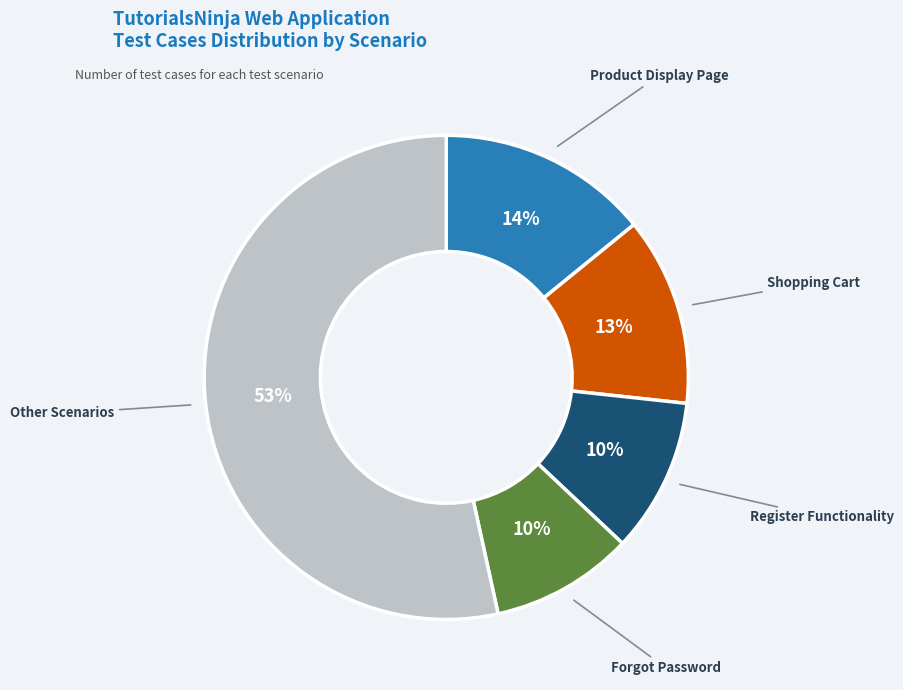

To the nearest percent, what is the average slice percentage?

20%